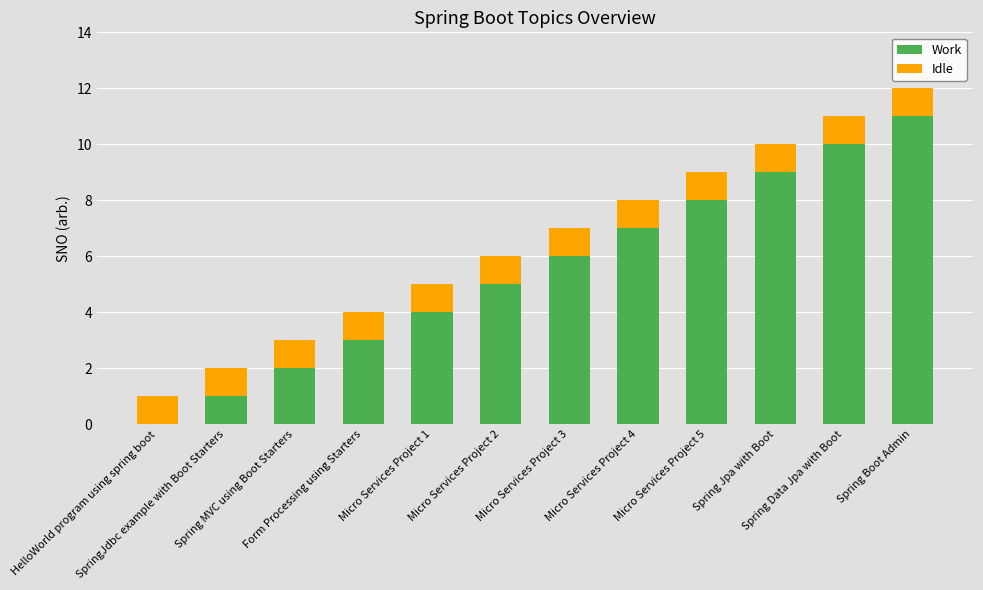

What are all the series names shown in the legend?

Work, Idle